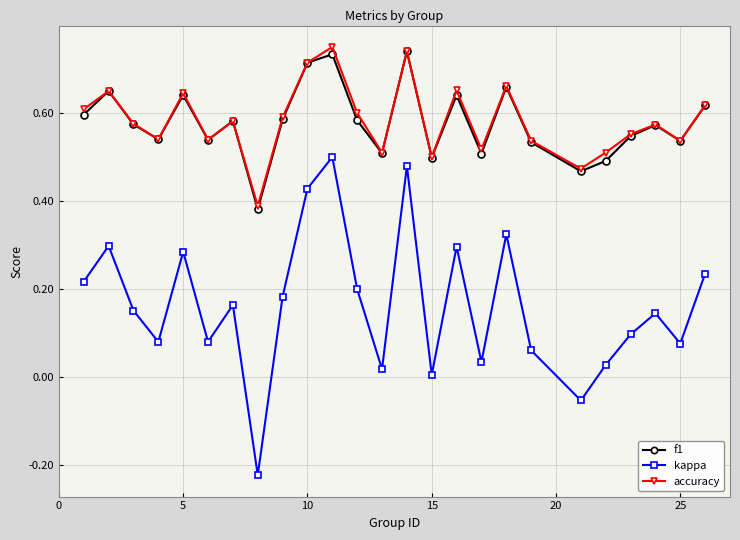

True or false: f1 has more than 1 interior local peaks.

True